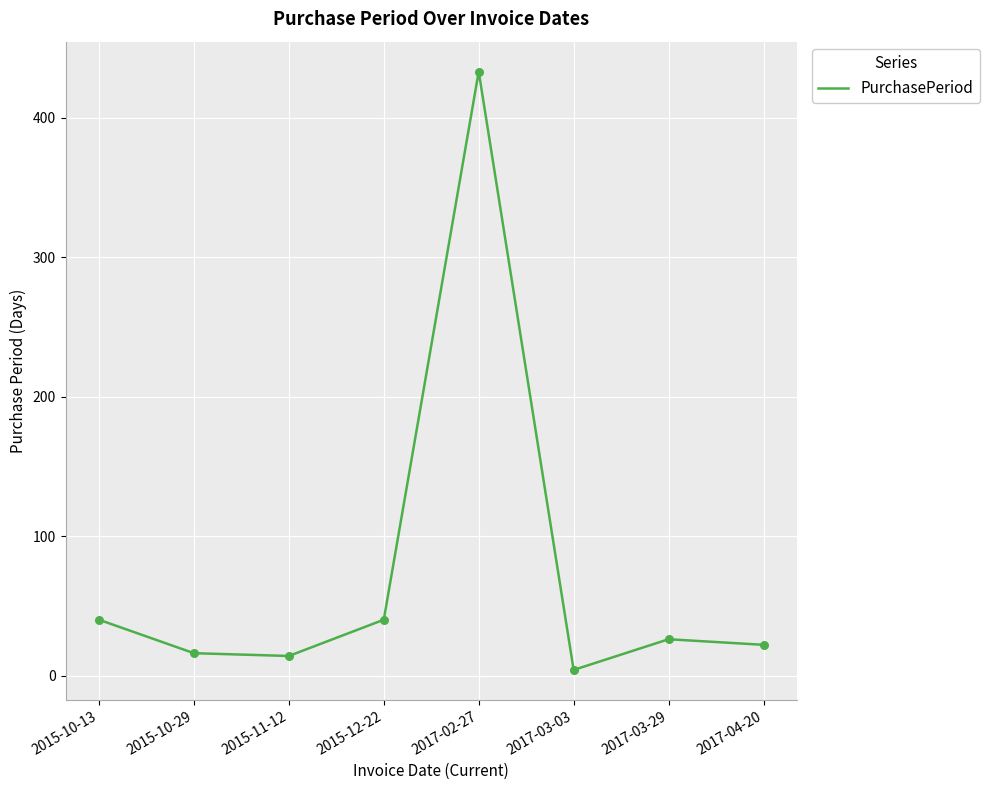

Approximately how many times larger is the value at 2017-02-27 compared to 2017-03-29?

16.7